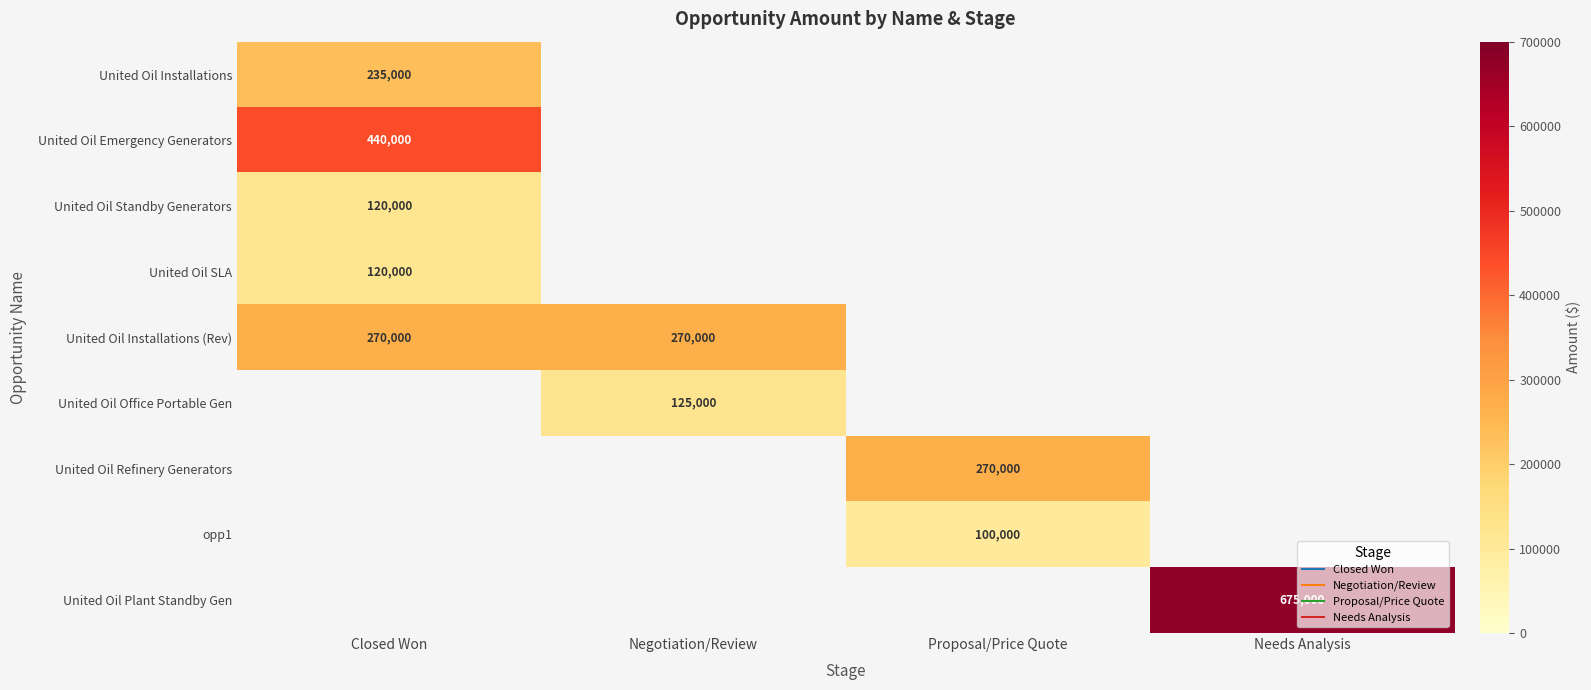

How many distinct data groups are displayed?

9